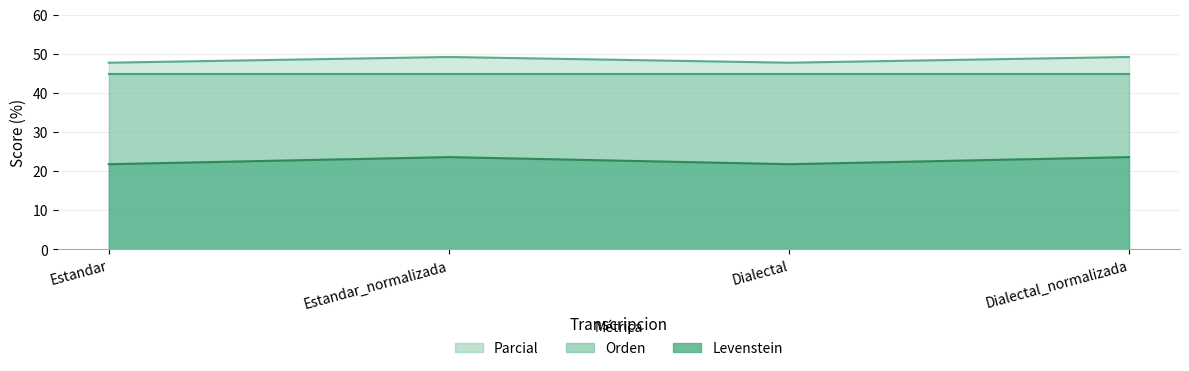

At which label does Parcial first exceed 23?

Estandar_normalizada